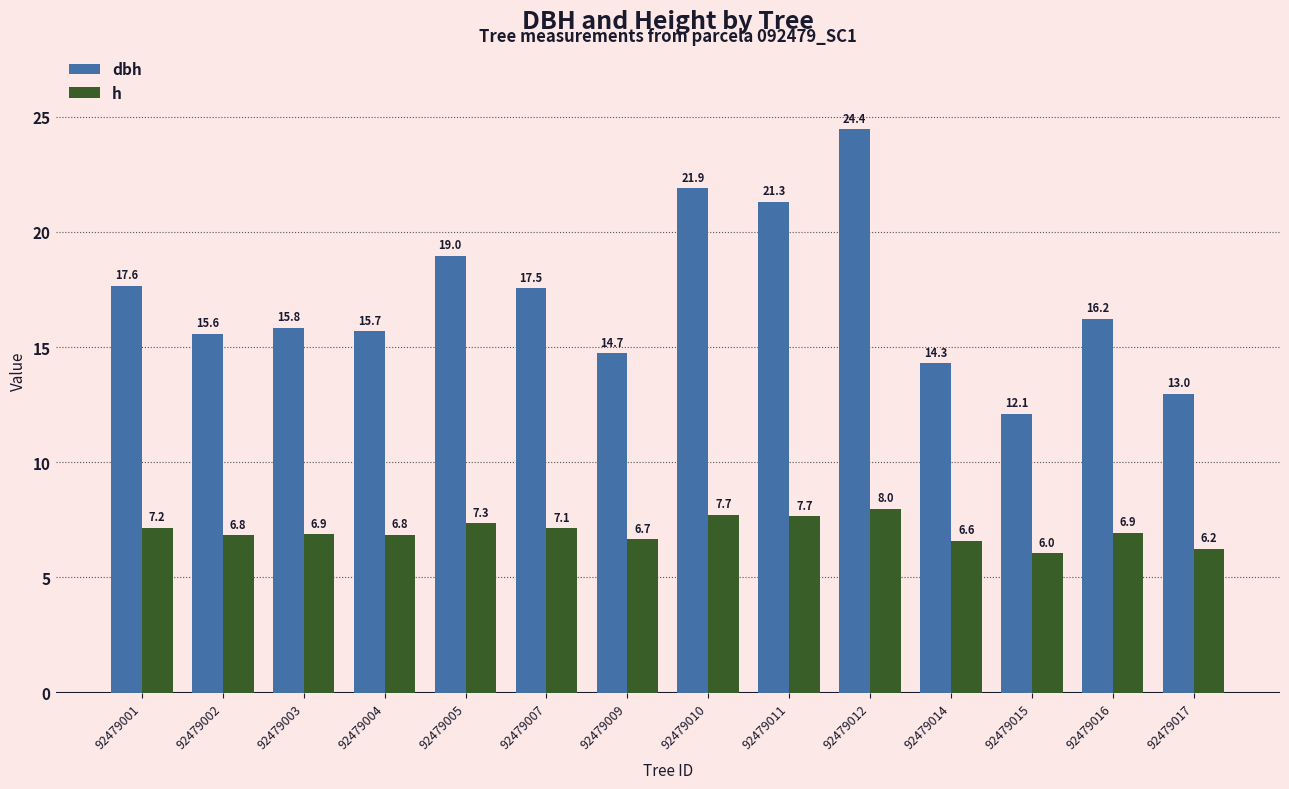

What is the sum of all h values?

98.0